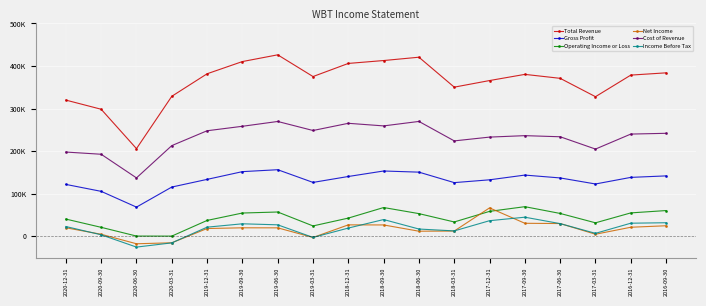

What is the difference between the maximum and minimum values in the Net Income series?

84300